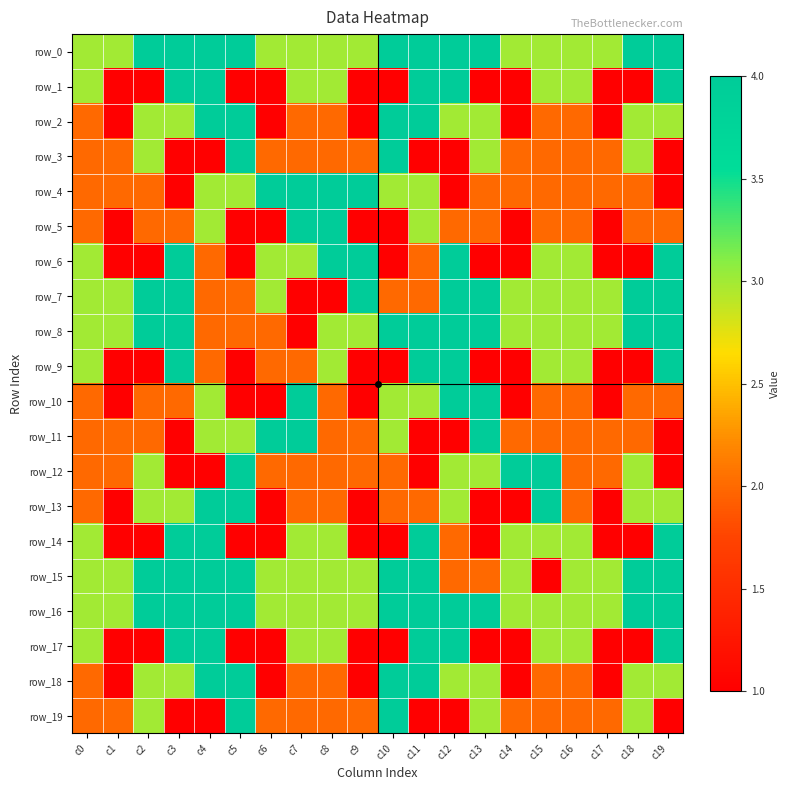

Rank the series at c7 from lowest to highest value.

row_7, row_8, row_2, row_3, row_9, row_12, row_13, row_18, row_19, row_0, row_1, row_6, row_14, row_15, row_16, row_17, row_4, row_5, row_10, row_11